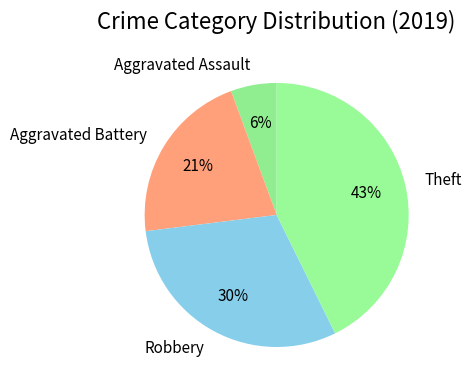

Approximately how many times larger is the value at Aggravated Battery compared to Theft?

0.5